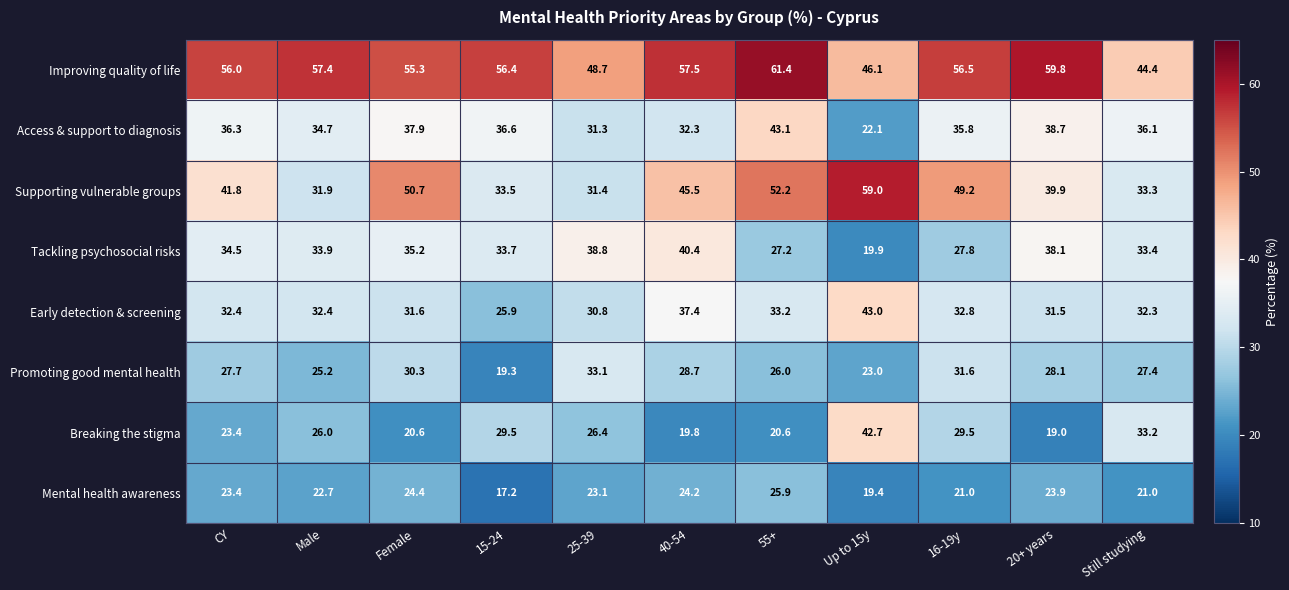

What is the lowest value of the Early detection & screening series?

25.9